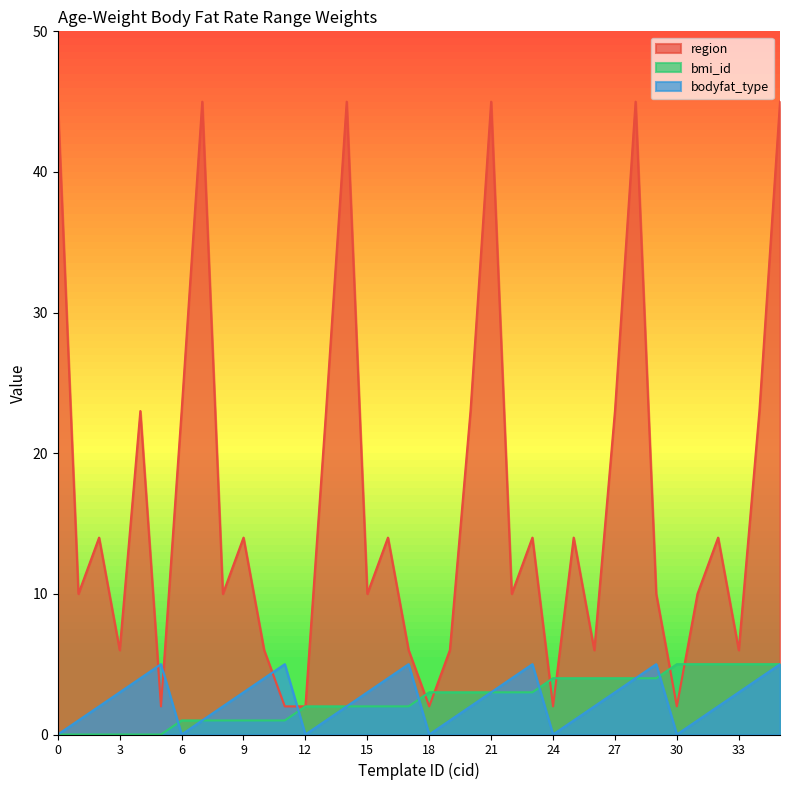

Where does the bmi_id series first go above 3?

24